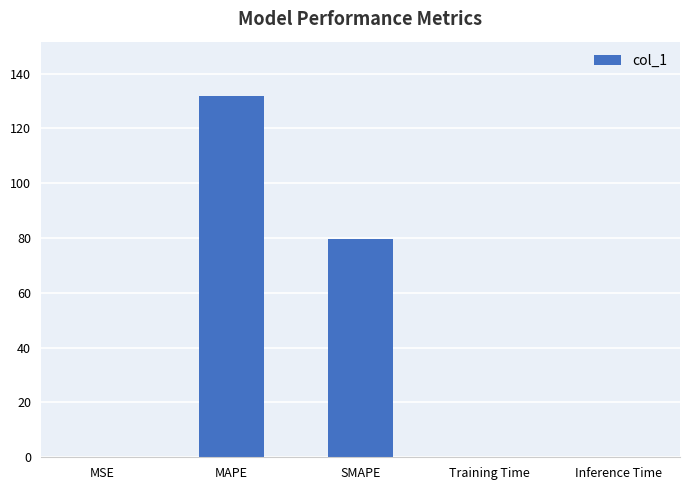

Is it true that the value at SMAPE is 21.3?

False